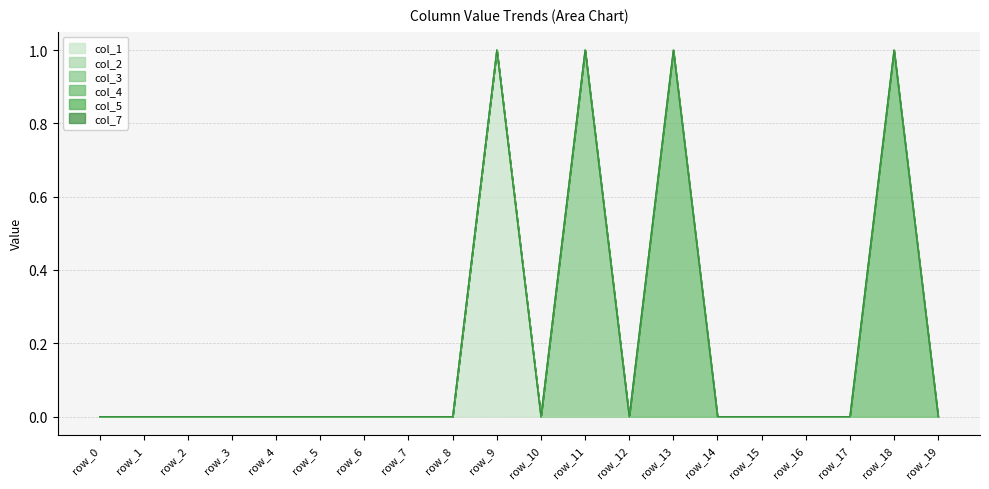

Reading left to right, what are all the values shown in this chart?

col_1: row_0=0	row_1=0	row_2=0	row_3=0	row_4=0	row_5=0	row_6=0	row_7=0	row_8=0	row_9=1	row_10=0	row_11=0	row_12=0	row_13=0	row_14=0	row_15=0	row_16=0	row_17=0	row_18=0	row_19=0
col_2: row_0=0	row_1=0	row_2=0	row_3=0	row_4=0	row_5=0	row_6=0	row_7=0	row_8=0	row_9=0	row_10=0	row_11=0	row_12=0	row_13=0	row_14=0	row_15=0	row_16=0	row_17=0	row_18=0	row_19=0
col_3: row_0=0	row_1=0	row_2=0	row_3=0	row_4=0	row_5=0	row_6=0	row_7=0	row_8=0	row_9=0	row_10=0	row_11=1	row_12=0	row_13=0	row_14=0	row_15=0	row_16=0	row_17=0	row_18=0	row_19=0
col_4: row_0=0	row_1=0	row_2=0	row_3=0	row_4=0	row_5=0	row_6=0	row_7=0	row_8=0	row_9=0	row_10=0	row_11=0	row_12=0	row_13=1	row_14=0	row_15=0	row_16=0	row_17=0	row_18=1	row_19=0
col_5: row_0=0	row_1=0	row_2=0	row_3=0	row_4=0	row_5=0	row_6=0	row_7=0	row_8=0	row_9=0	row_10=0	row_11=0	row_12=0	row_13=0	row_14=0	row_15=0	row_16=0	row_17=0	row_18=0	row_19=0
col_7: row_0=0	row_1=0	row_2=0	row_3=0	row_4=0	row_5=0	row_6=0	row_7=0	row_8=0	row_9=0	row_10=0	row_11=0	row_12=0	row_13=0	row_14=0	row_15=0	row_16=0	row_17=0	row_18=0	row_19=0